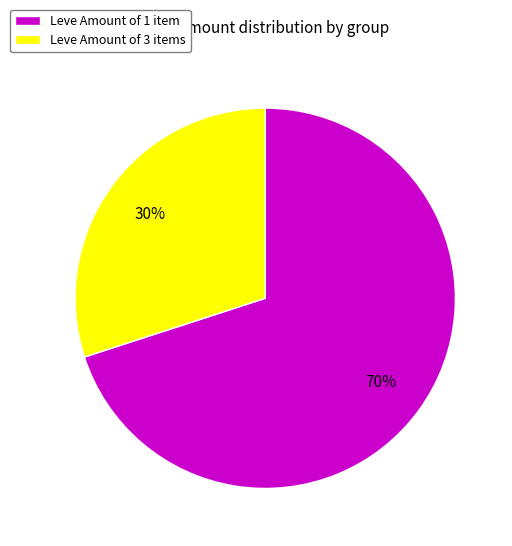

To the nearest percent, what is the combined percentage of Leve Amount of 3 items and Leve Amount of 1 item?

100%